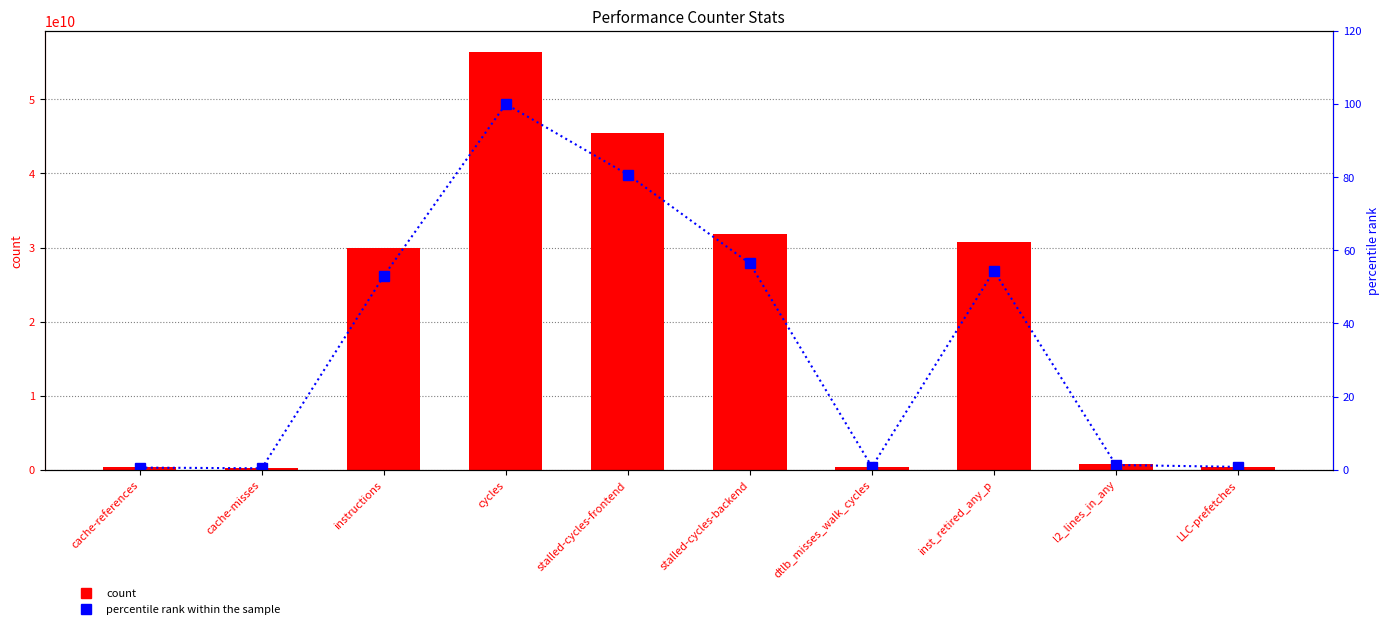

The percentile rank within the sample series shows 0.2 at cache-references. True or false?

False